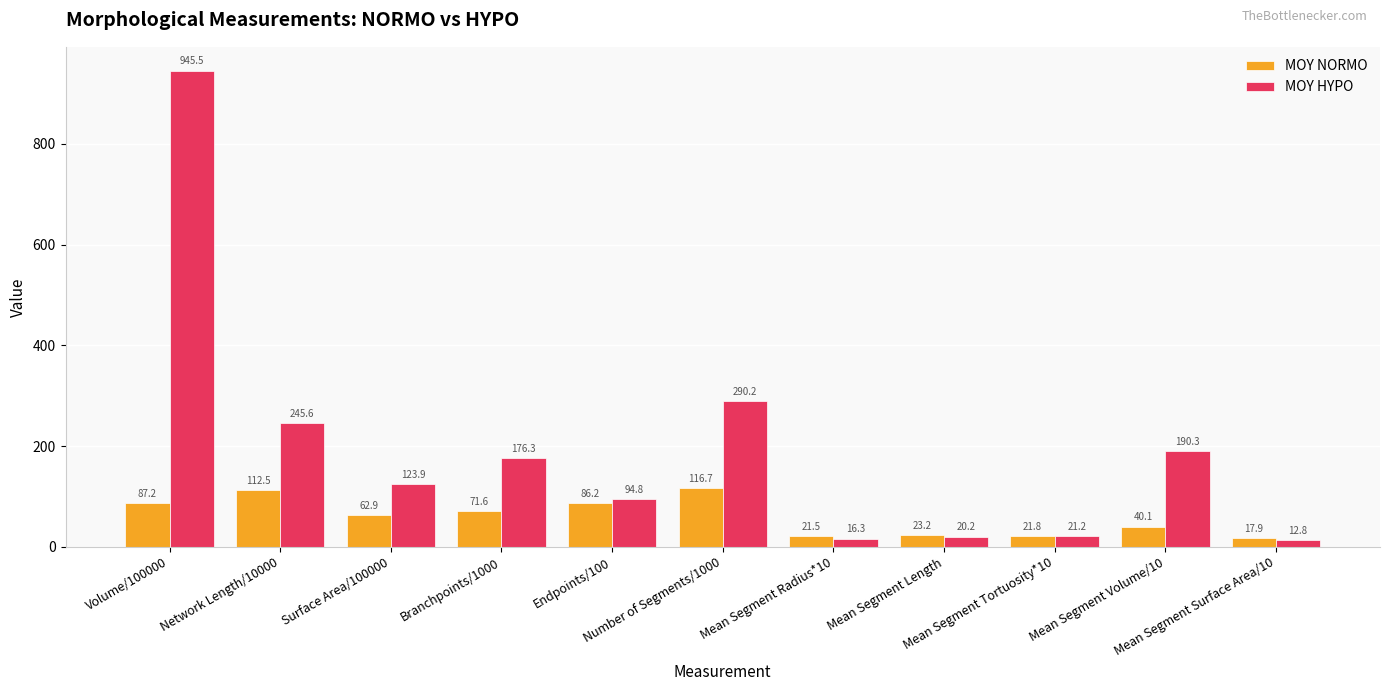

At which category does the chart reach its peak across all series?

Volume/100000